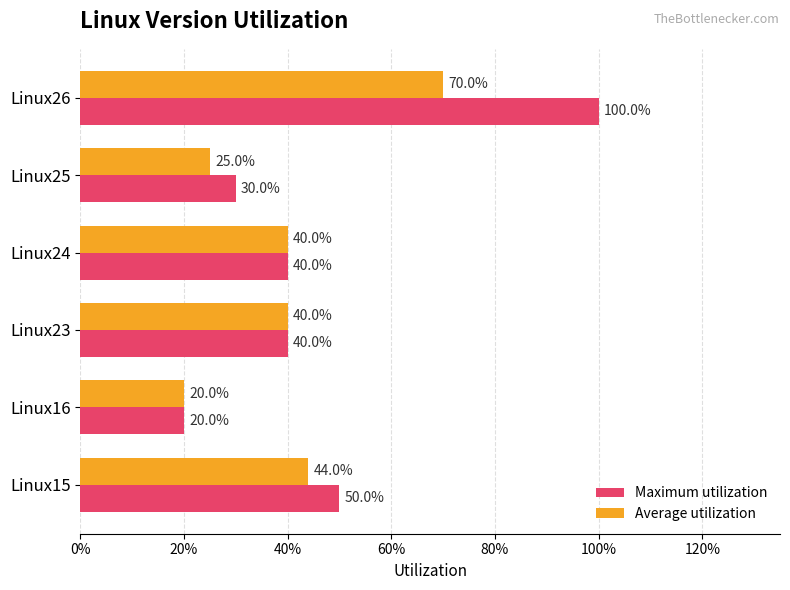

What are all the series names shown in the legend?

Maximum utilization, Average utilization